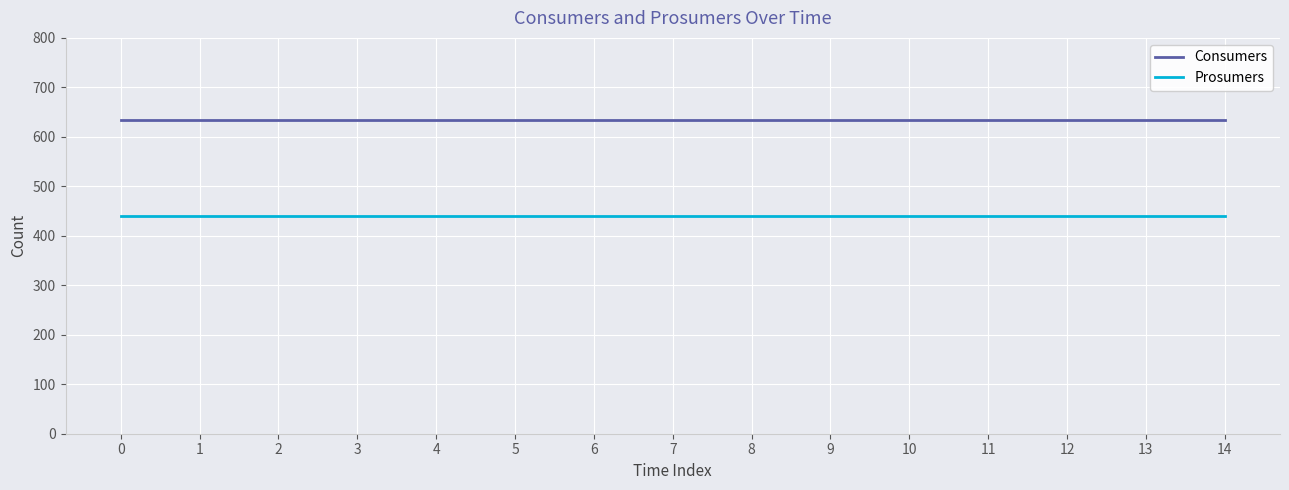

How many lines are shown in the chart?

2